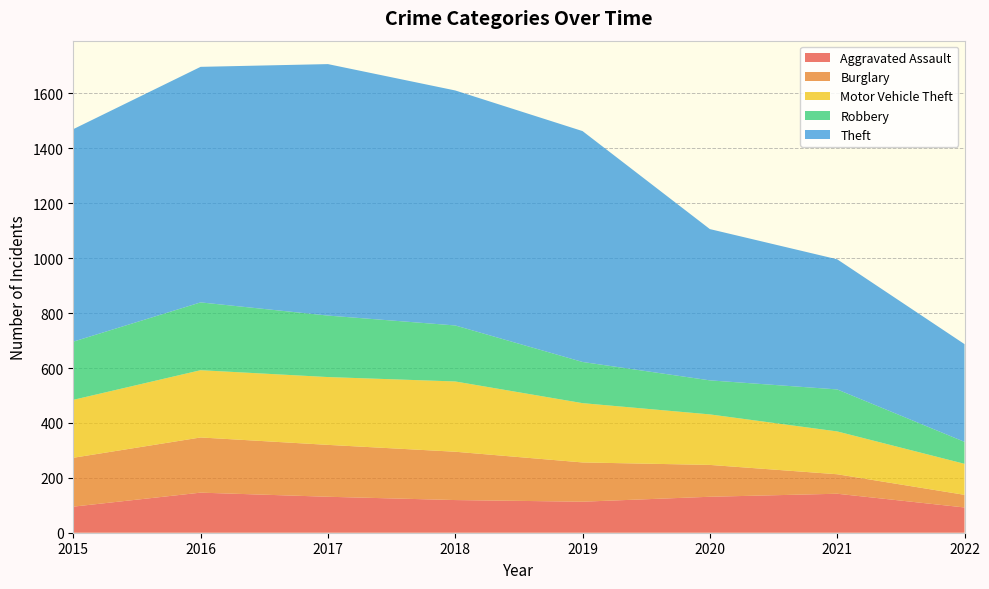

Reading left to right, transcribe all the data shown in this chart.

Aggravated Assault: 95	146	131	119	113	131	142	92
Burglary: 178	201	189	176	143	116	71	46
Motor Vehicle Theft: 211	245	247	256	216	184	156	113
Robbery: 212	247	224	204	150	124	153	80
Theft: 774	858	916	856	841	551	474	356